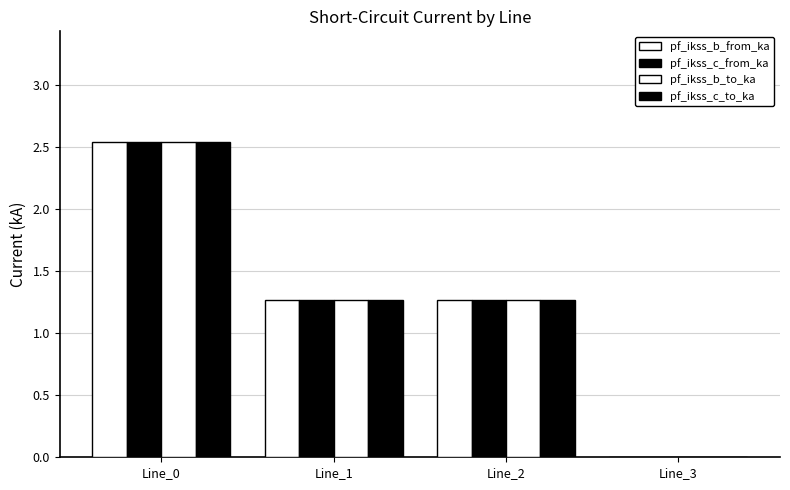

Reading left to right, list all the values displayed in this chart.

pf_ikss_b_from_ka: 2.5	1.3	1.3	0.0
pf_ikss_c_from_ka: 2.5	1.3	1.3	0.0
pf_ikss_b_to_ka: 2.5	1.3	1.3	0.0
pf_ikss_c_to_ka: 2.5	1.3	1.3	0.0